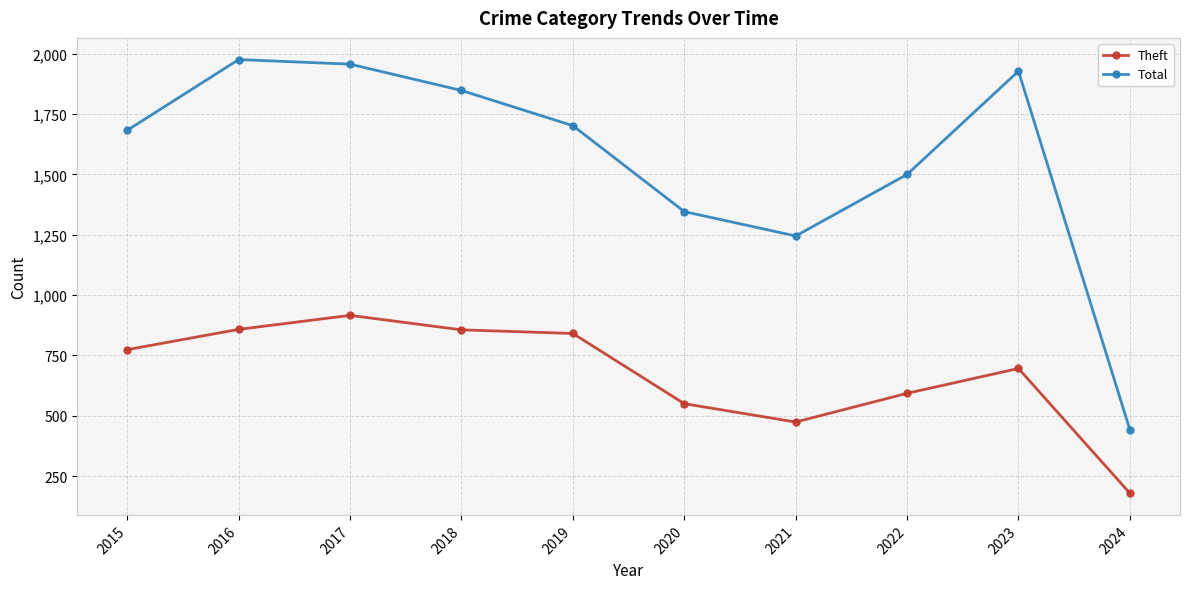

At which category does Total reach its first local peak?

2016